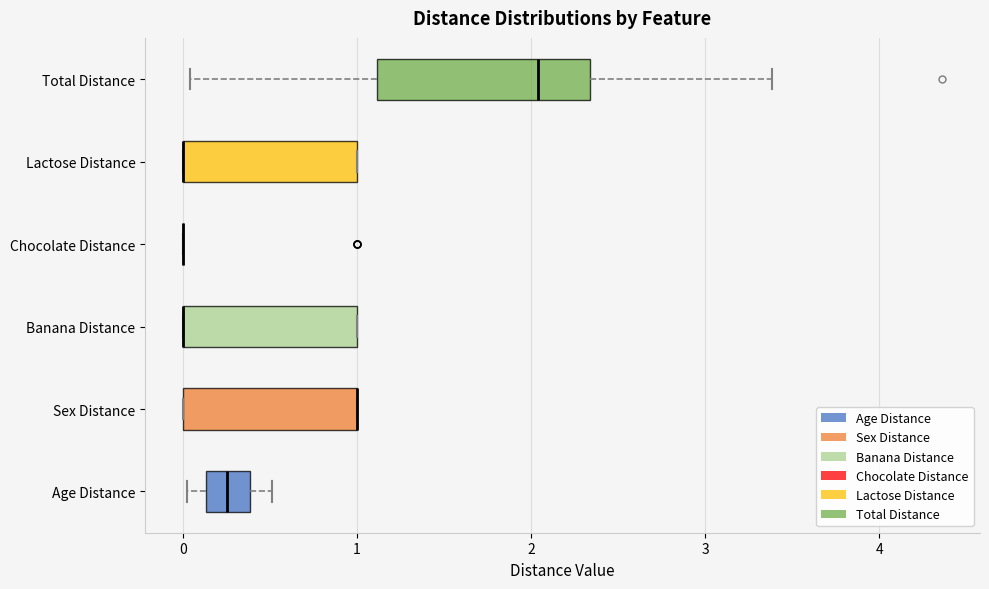

Which box is the widest, from its left edge to its right edge?

Total Distance